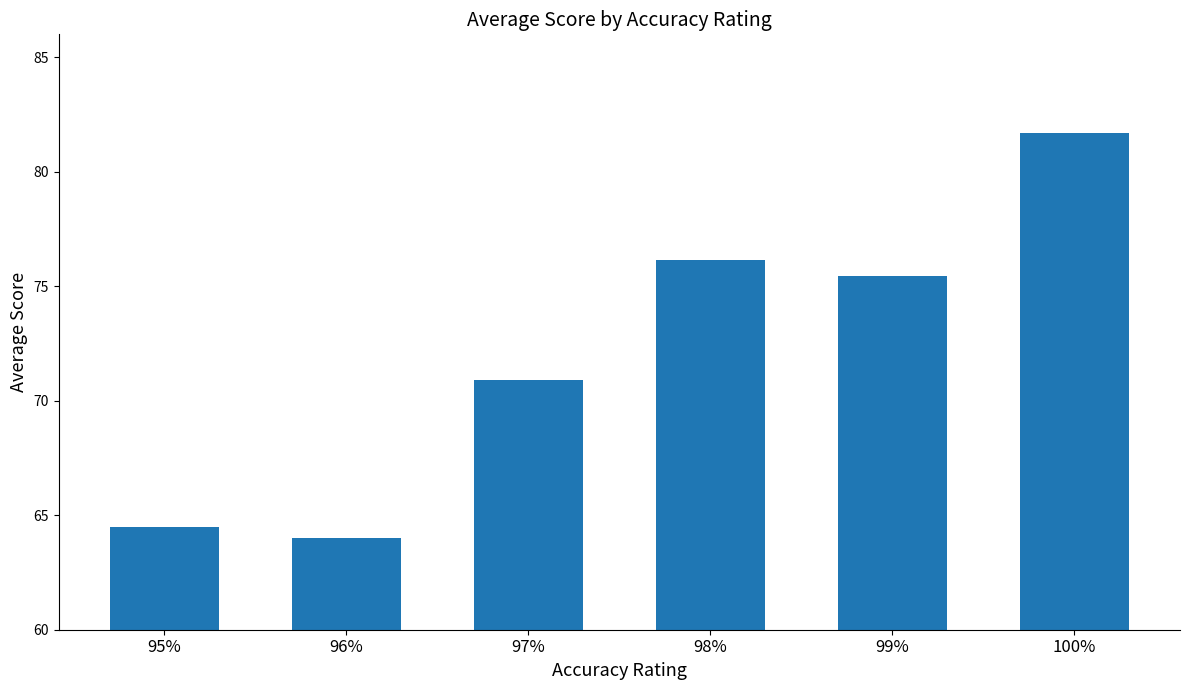

Does the chart contain any negative values?

No